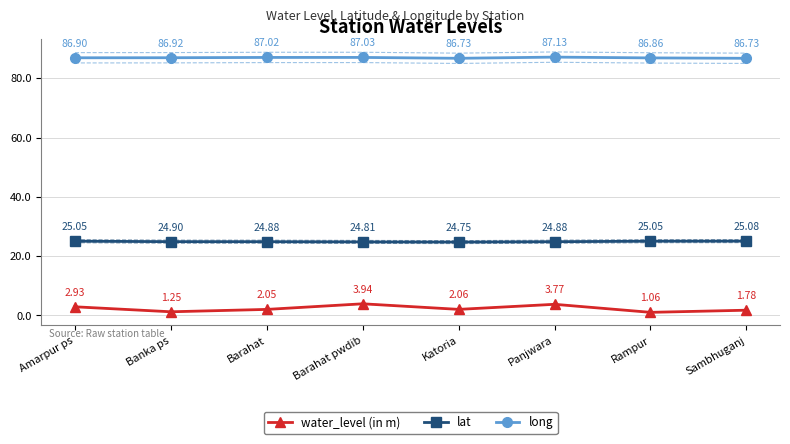

True or false: lat has more than 1 points higher than both neighbors.

False